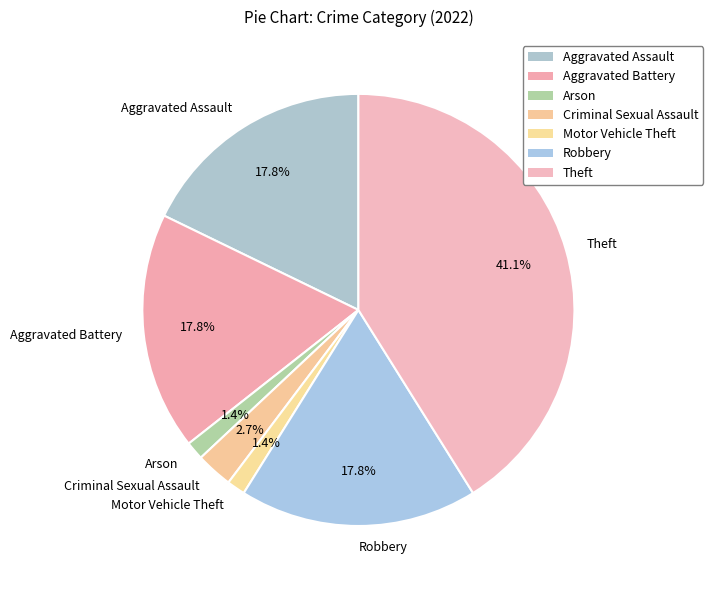

Which slice is the largest?

Theft